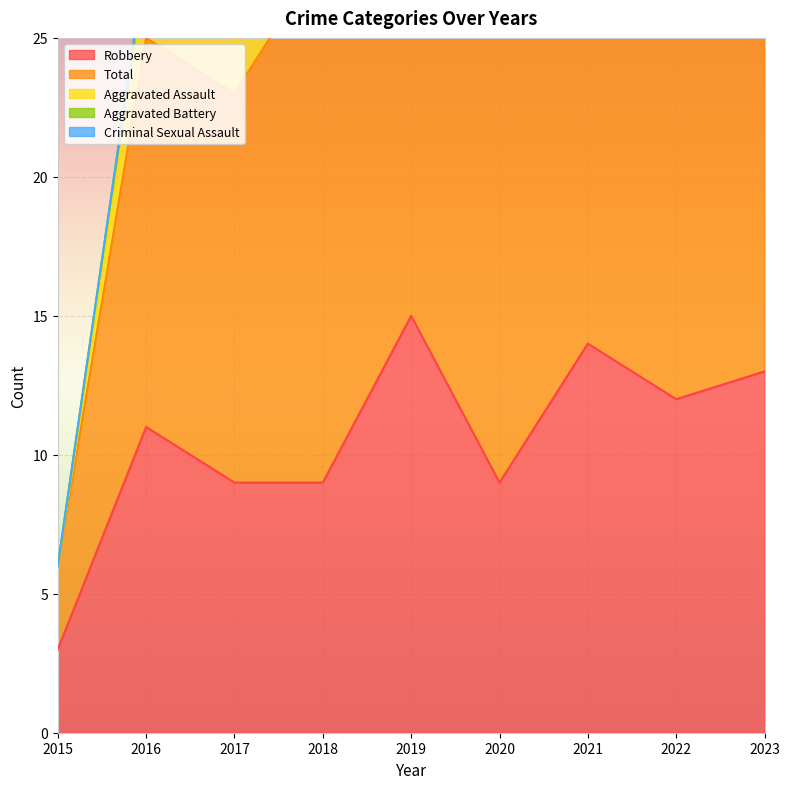

Reading left to right, list all the values displayed in this chart.

Robbery: 3	11	9	9	15	9	14	12	13
Total: 3	14	14	19	20	18	18	22	16
Aggravated Assault: 0	2	2	3	1	3	0	4	1
Aggravated Battery: 0	1	3	7	1	5	3	4	2
Criminal Sexual Assault: 0	0	0	0	2	1	1	2	0